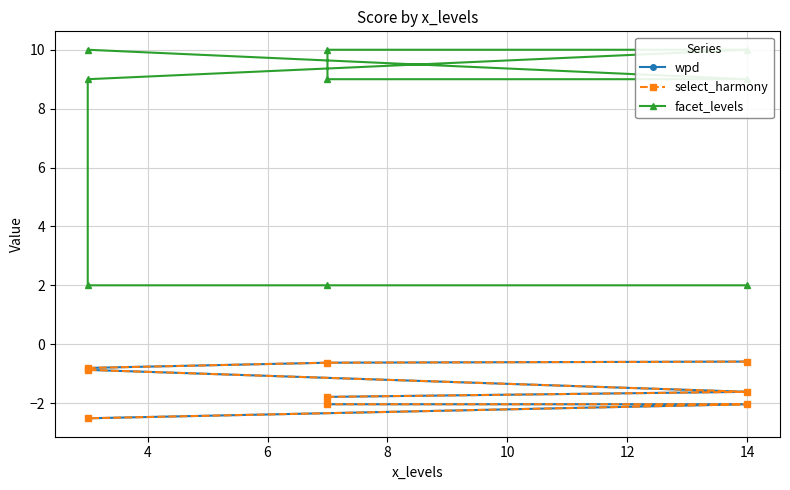

True or false: select_harmony has more than 2 points higher than both neighbors.

False